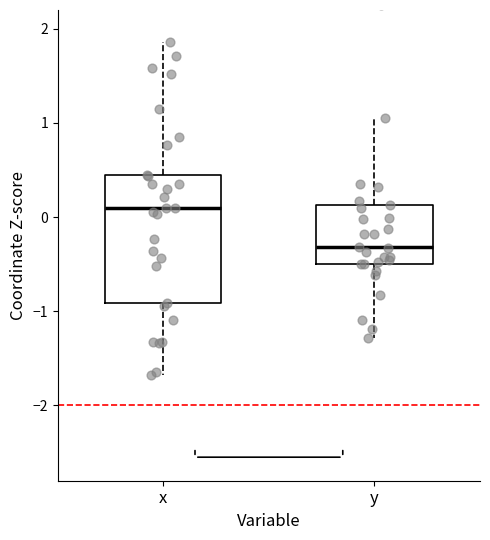

Reading left to right, read every box against the y-axis: the position of its median line, the range the box covers, and the ends of its whiskers. The values are not printed on the chart, so give them approximately, as read against the axis.

x: median 0.1, box -0.9 to 0.4, whiskers -1.7 to 1.9
y: median -0.3, box -0.5 to 0.1, whiskers -1.3 to 1.1